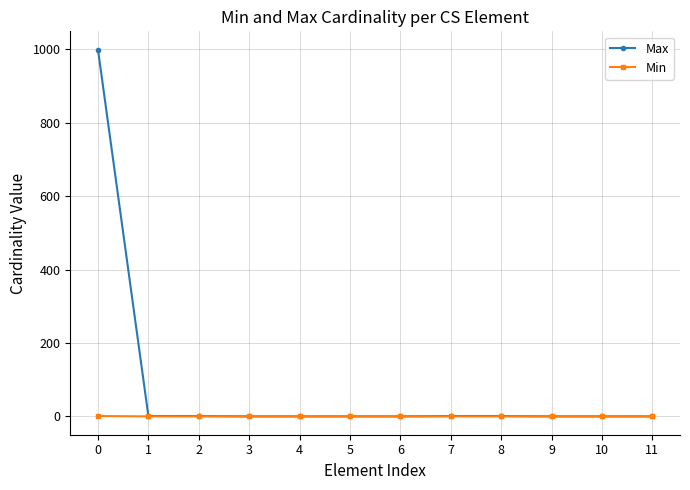

The value of Min at 5 is 0. True or false?

True